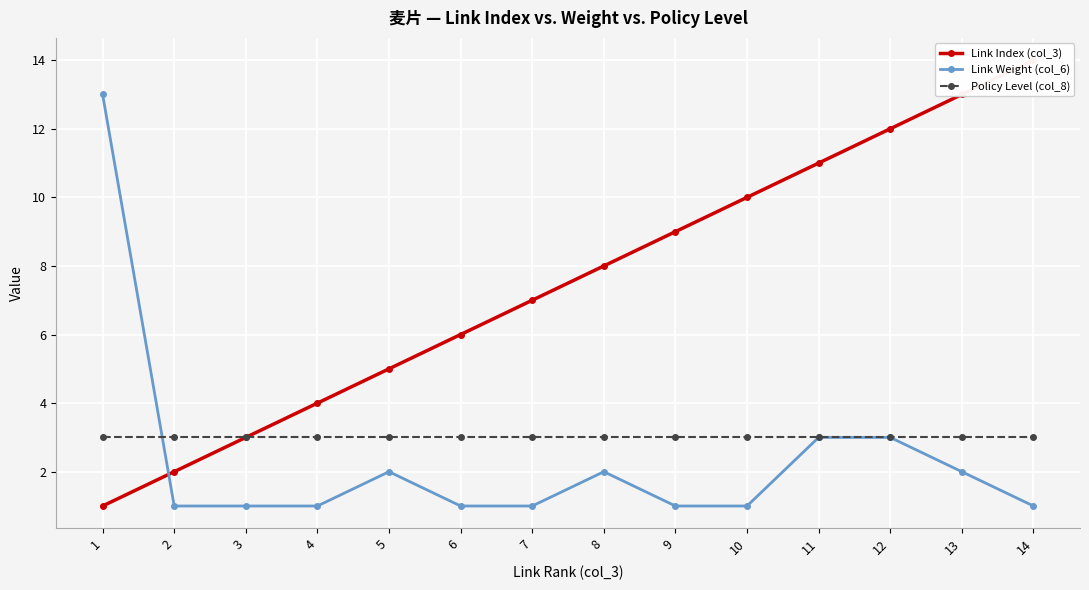

What is the difference between the second highest and minimum values in the Link Index (col_3) series?

12